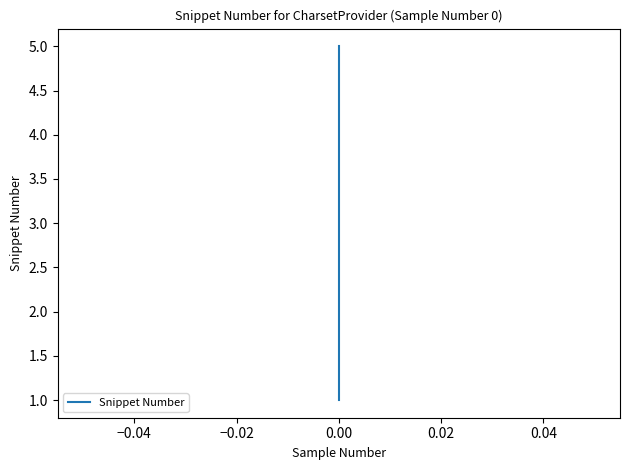

Reading left to right, what are all the values shown in this chart?

1	2	3	4	5